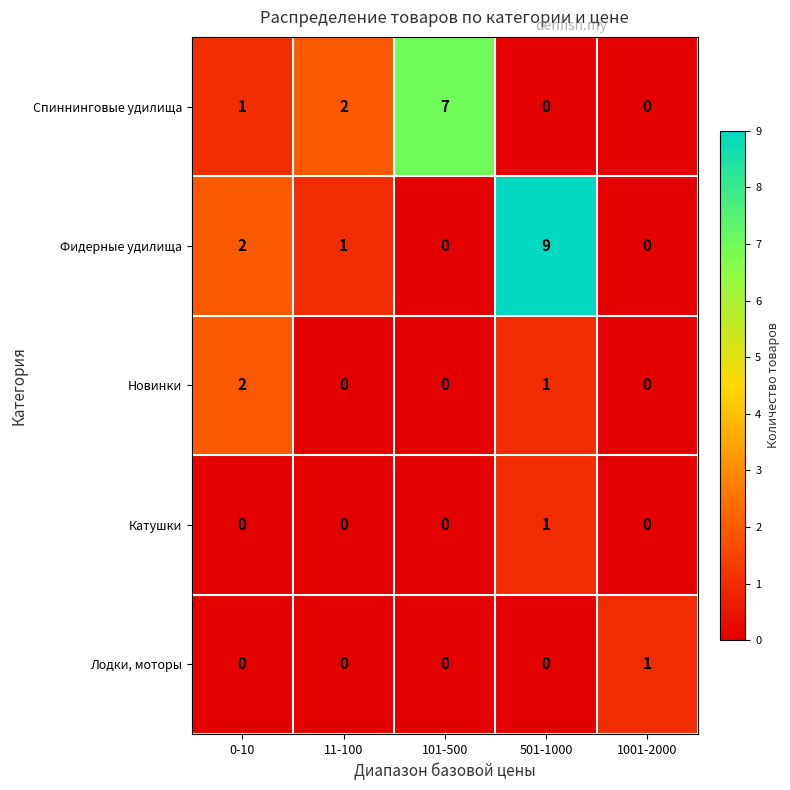

How many positive values does the Новинки series have?

2